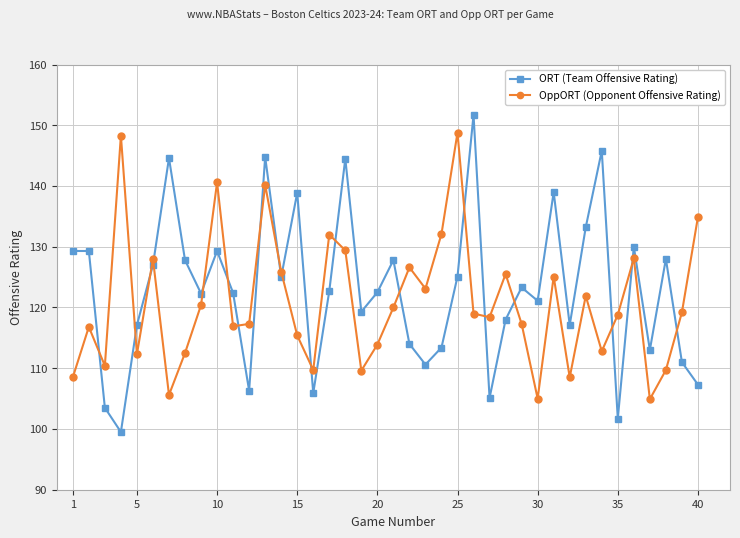

Which series has the largest range (max minus min)?

ORT (Team Offensive Rating)